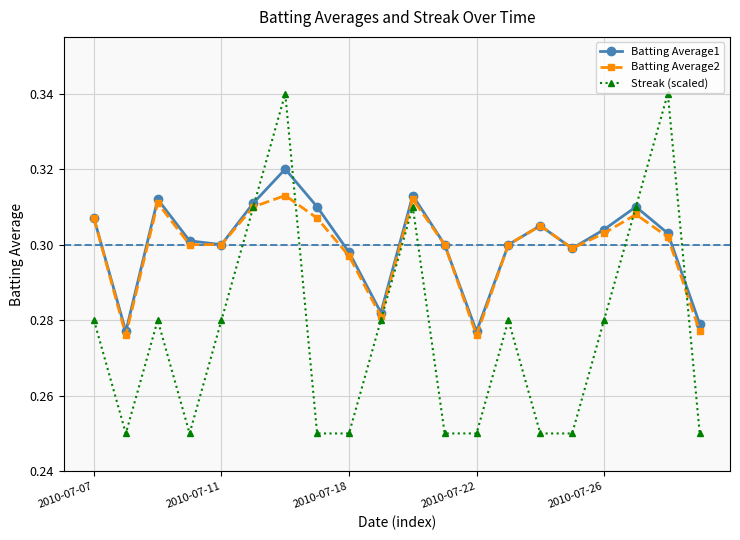

True or false: Batting Average1 has more than 2 interior local peaks.

True